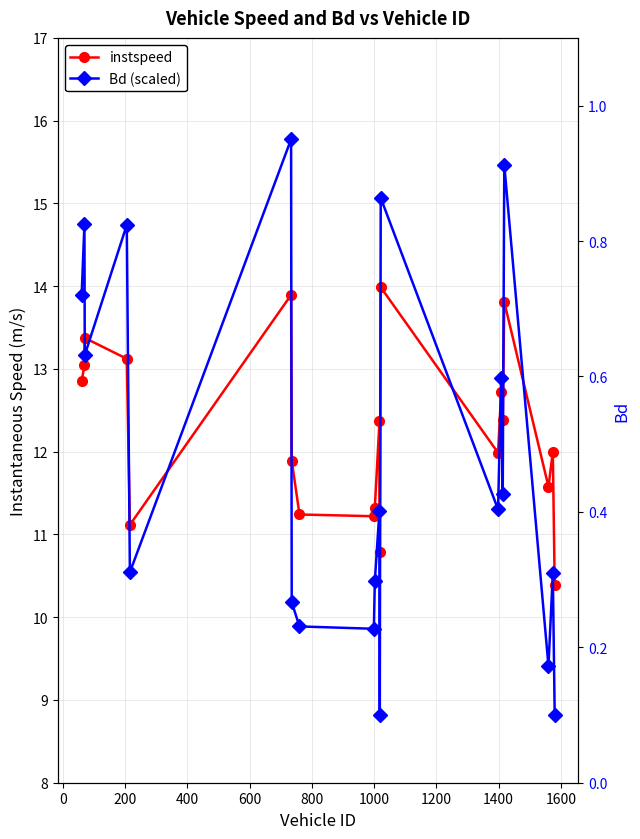

How many data points in Bd (scaled) are above 11?

11